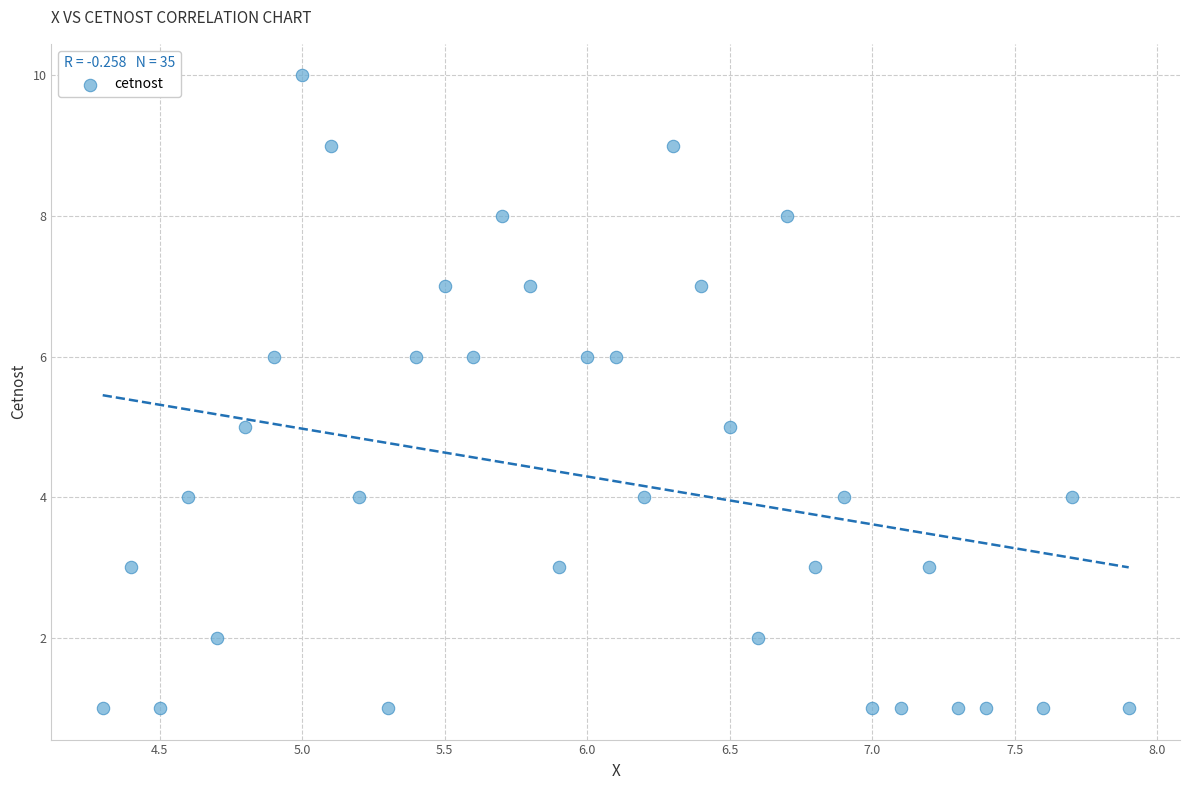

What is the range of Y values (max minus min)?

9